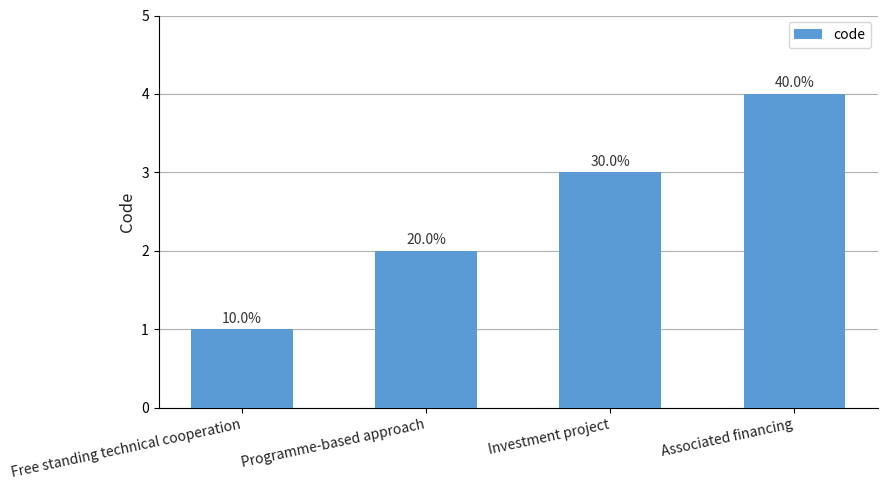

Does the chart contain any negative values?

No